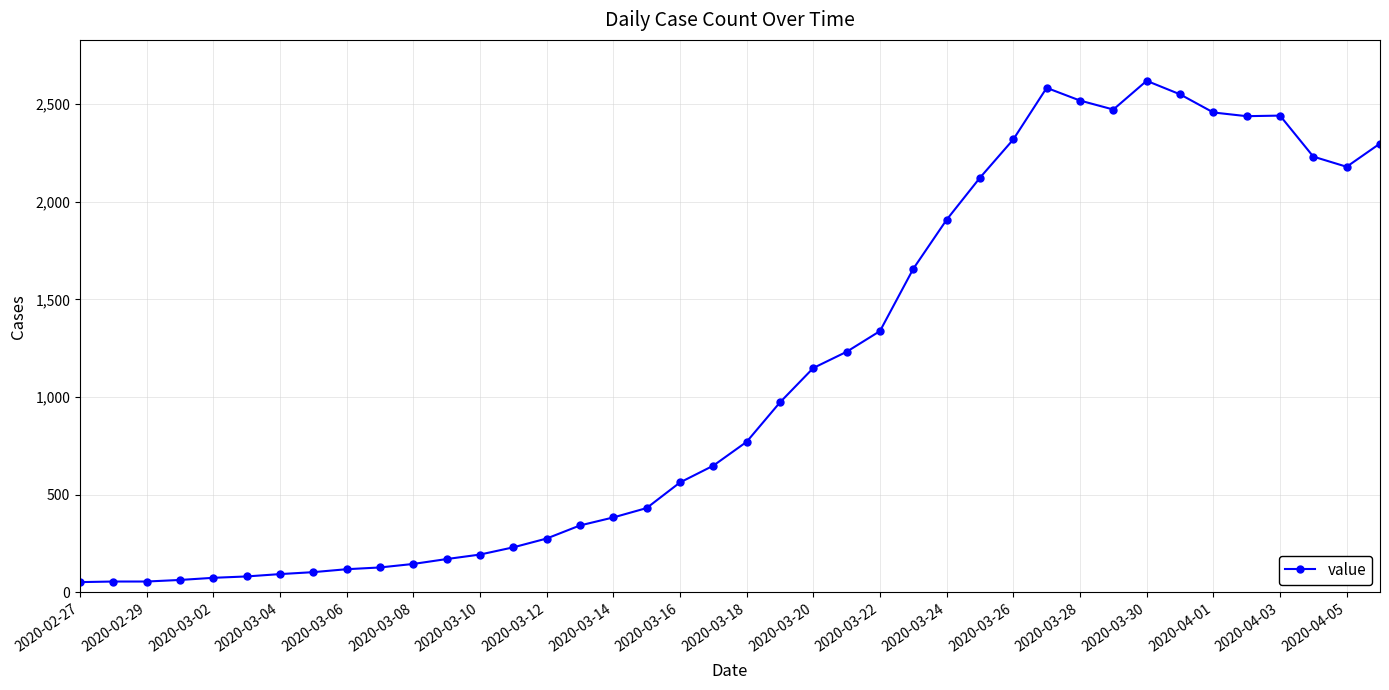

What is the difference between the maximum and second lowest values?

2563